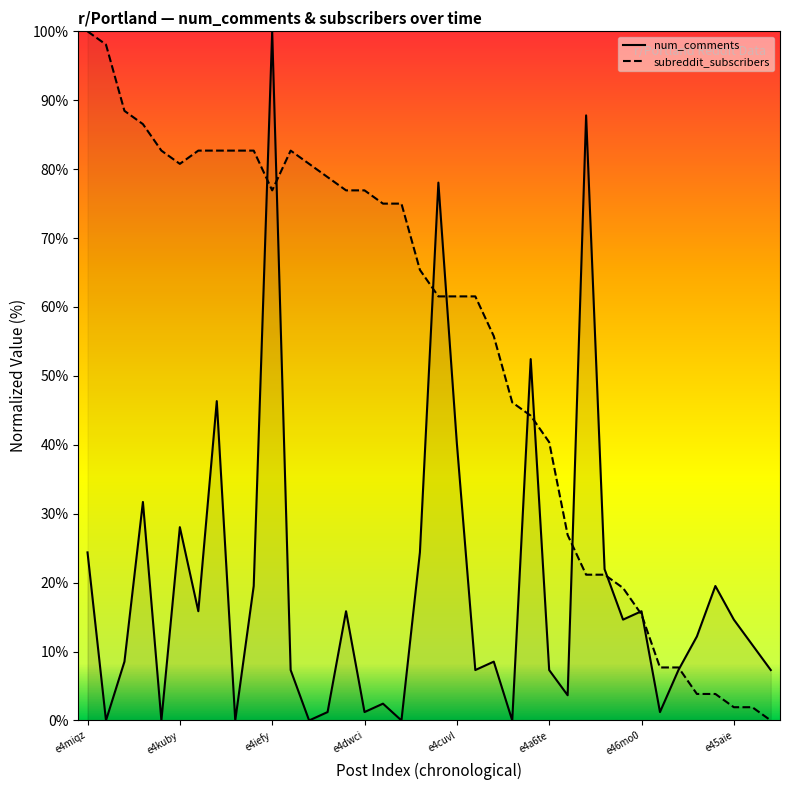

What are all the series names shown in the legend?

num_comments (line), subreddit_subscribers (line)